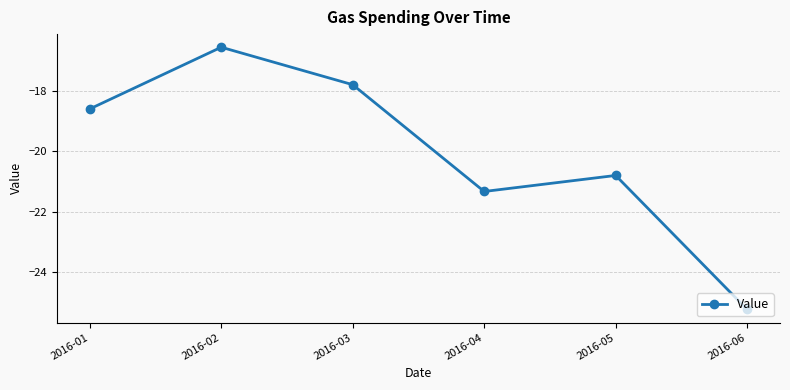

What is the maximum value shown in the chart?

-16.6